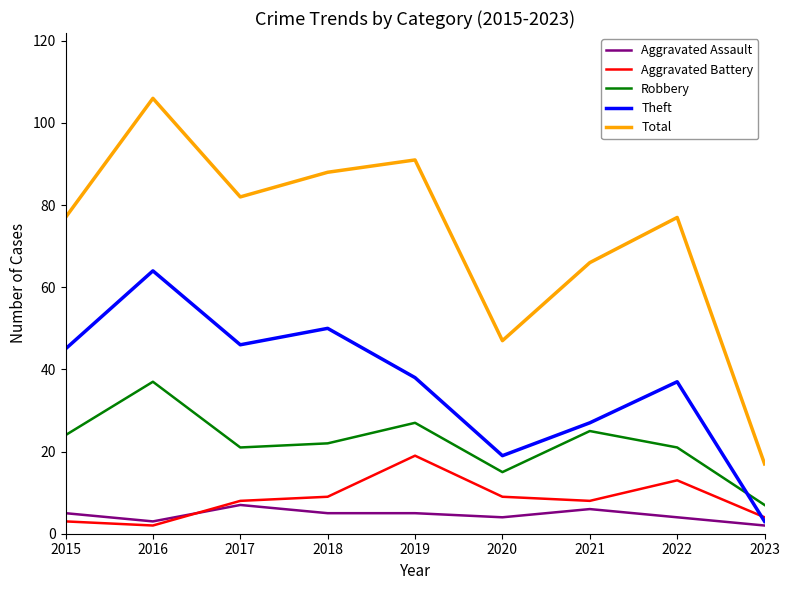

Between 2017 and 2021, which series saw the biggest shift?

Theft